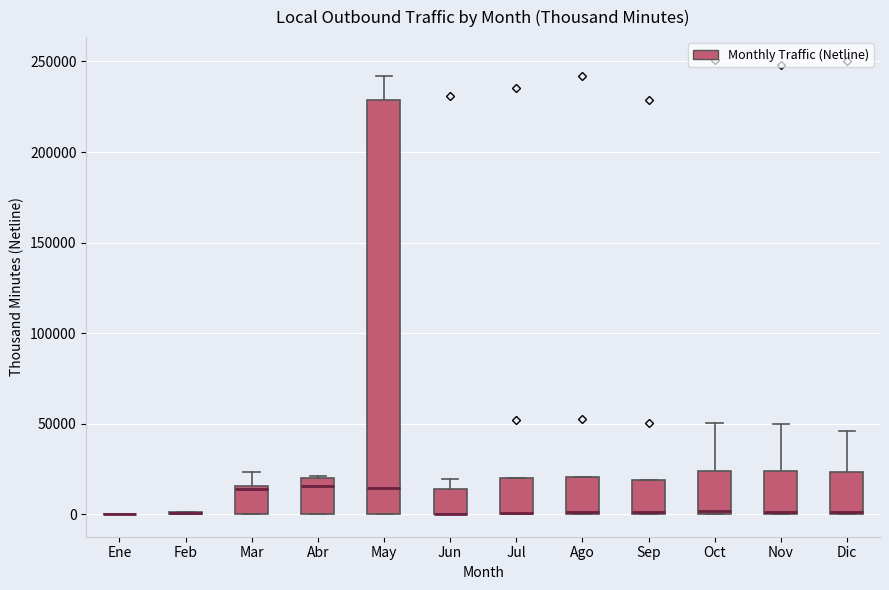

Reading left to right, read every box against the y-axis: the position of its median line, the range the box covers, and the ends of its whiskers. The values are not printed on the chart, so give them approximately, as read against the axis.

Ene: box collapsed to a line at 0, whiskers 0 to 0
Feb: box collapsed to a line at 0, whiskers 0 to 0
Mar: median 15000 (just below the box's upper edge), box 0 to 15000, whiskers 0 to 25000
Abr: median 15000, box 0 to 20000, whiskers 0 to 20000
May: median 15000, box 0 to 230000, whiskers 0 to 240000
Jun: median 0 (drawn on the box's lower edge), box 0 to 15000, whiskers 0 to 20000
Jul: median 0 (drawn on the box's lower edge), box 0 to 20000, whiskers 0 to 20000
Ago: median 0 (drawn on the box's lower edge), box 0 to 20000, whiskers 0 to 20000
Sep: median 0 (drawn on the box's lower edge), box 0 to 20000, whiskers 0 to 20000
Oct: median 0, box 0 to 25000, whiskers 0 to 50000
Nov: median 0 (drawn on the box's lower edge), box 0 to 25000, whiskers 0 to 50000
Dic: median 0 (drawn on the box's lower edge), box 0 to 25000, whiskers 0 to 45000